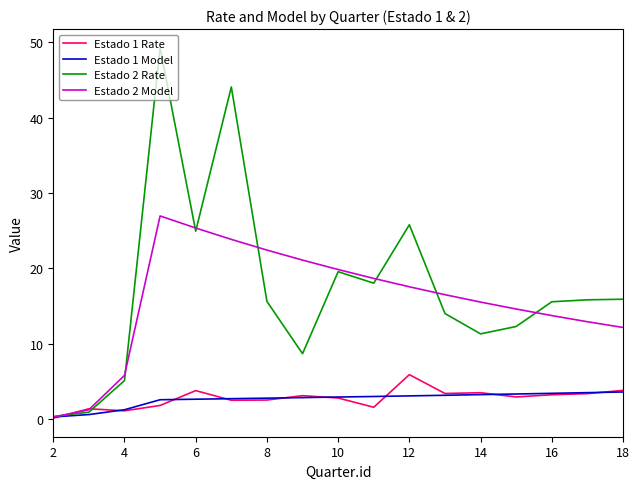

Count the number of data series in this chart.

4